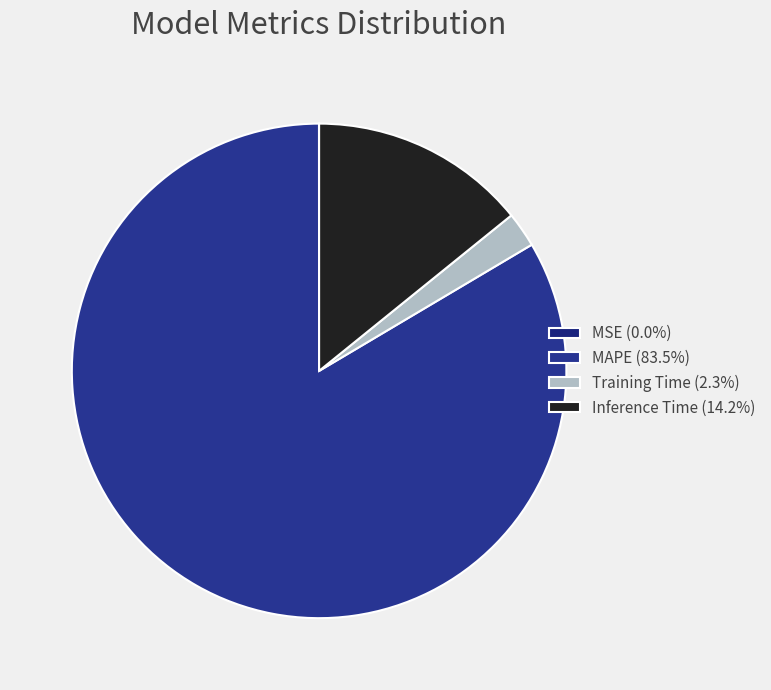

Between Inference Time and MSE, which is larger?

Inference Time